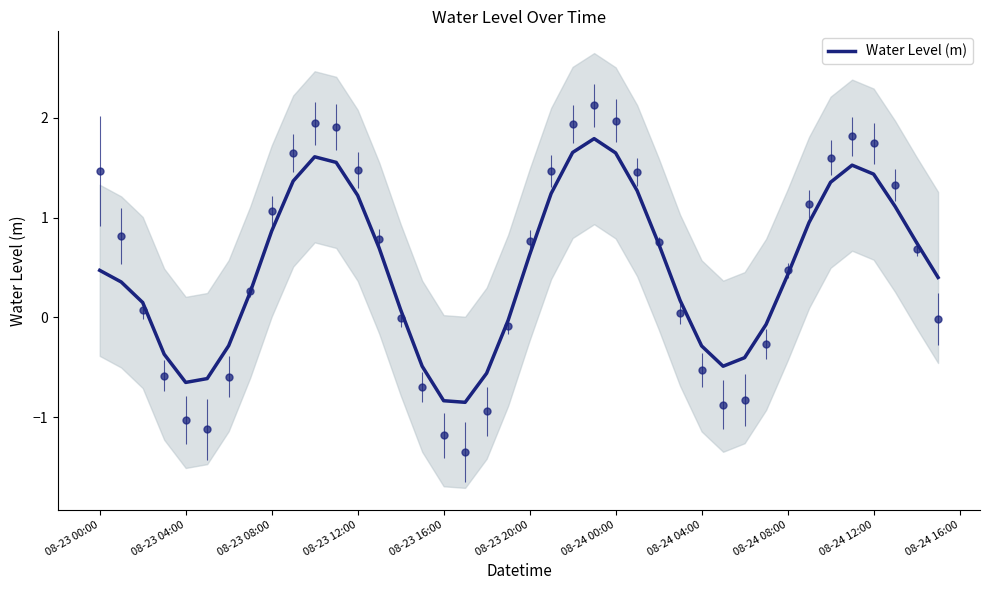

What is the value of the 17th point from the left?

-0.8